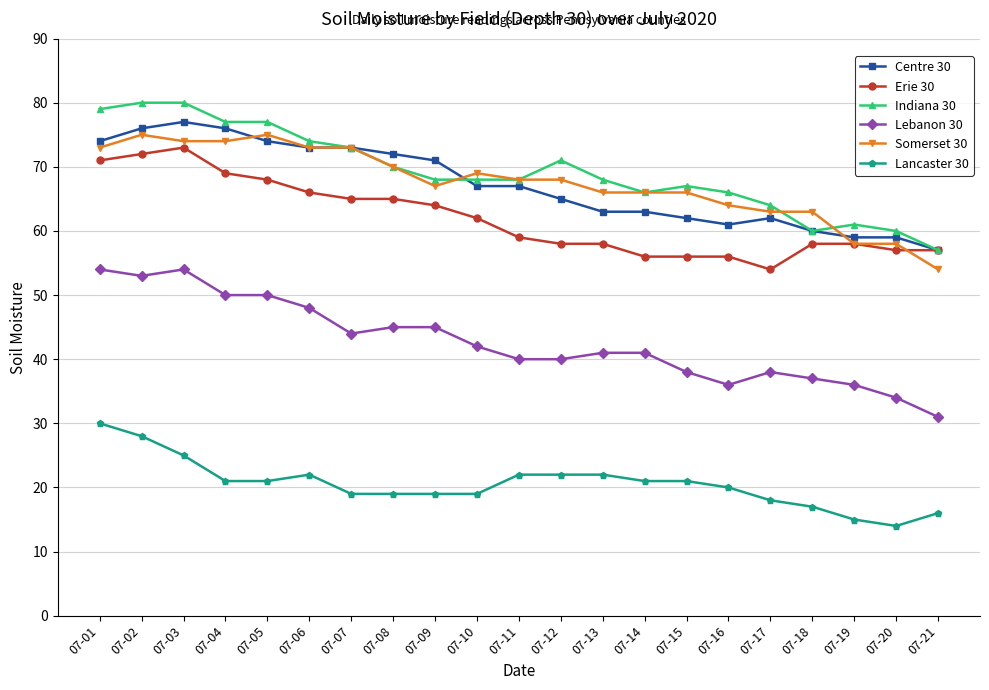

What is the minimum value shown in the chart?

14